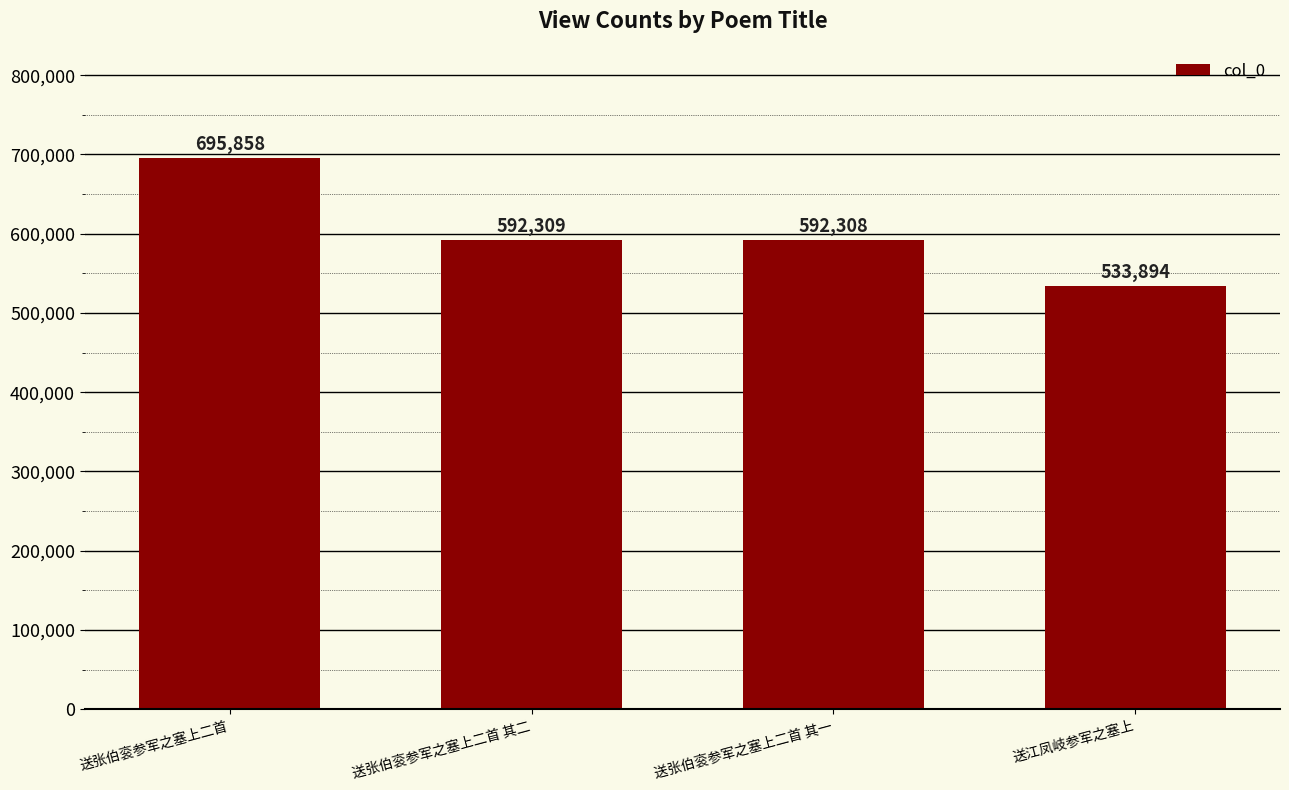

Is it true that the value at 送张伯衮参军之塞上二首 其一 is 318042?

False